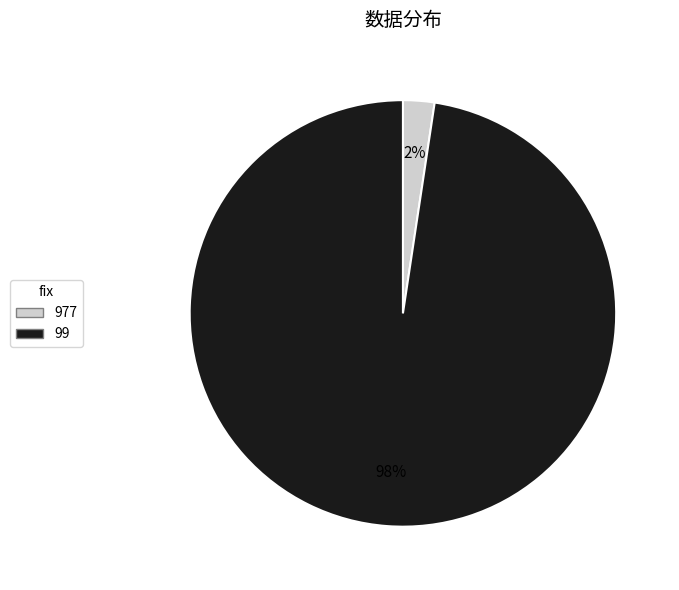

Is it true that 977 is 2% of the pie?

True